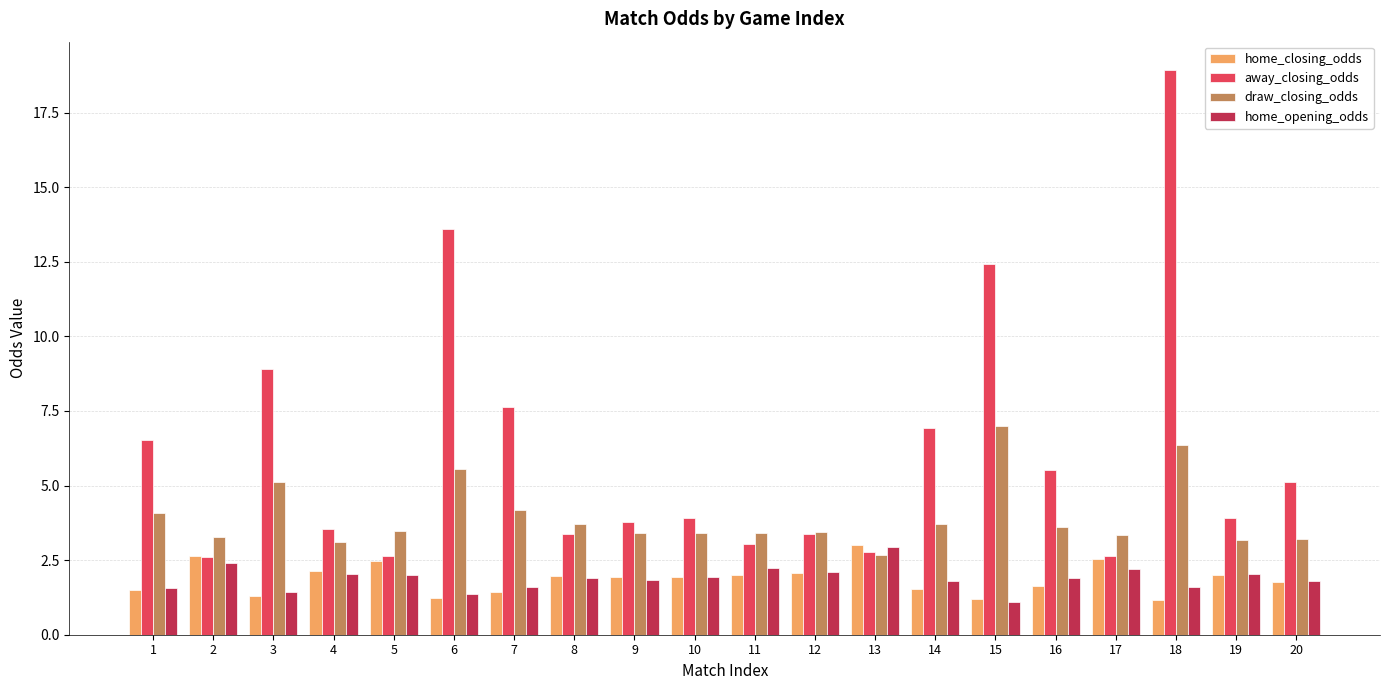

What is the difference between the maximum and minimum values in the home_closing_odds series?

1.8